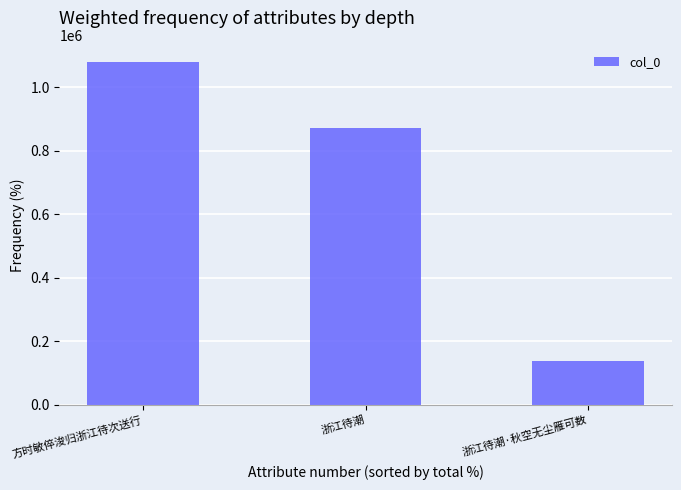

What is the smallest value displayed?

136908